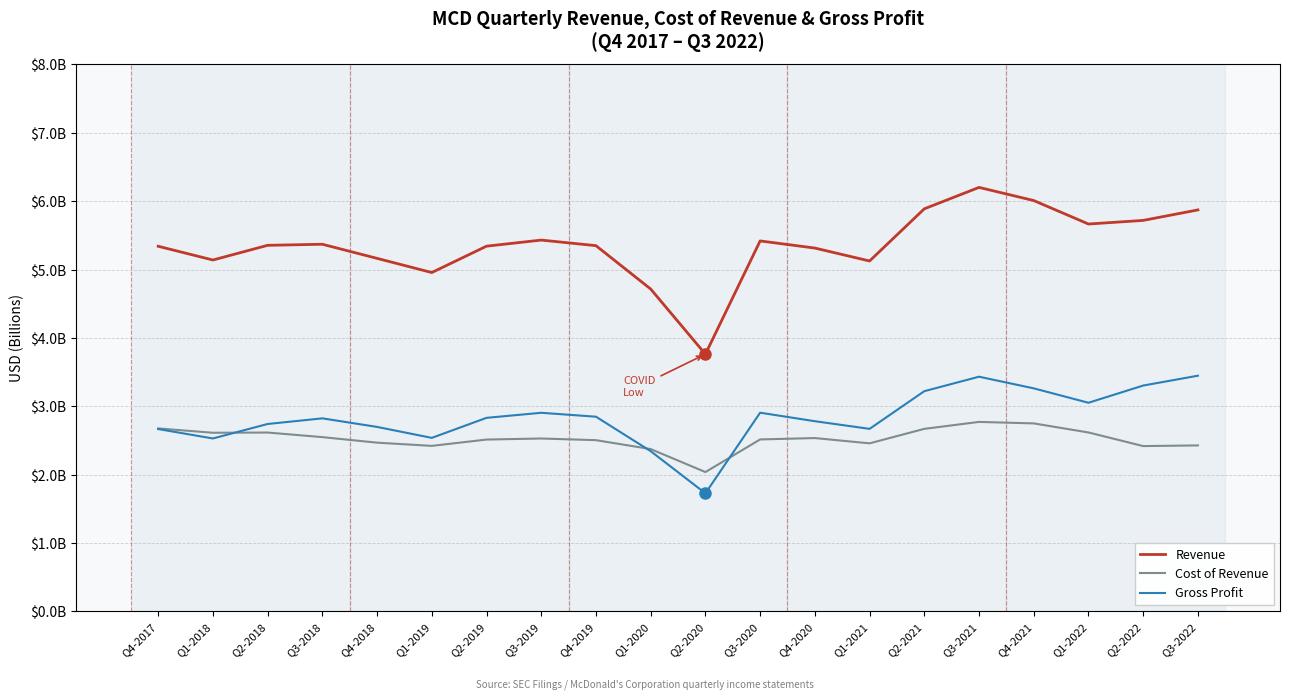

At Q4-2021, list the series in order from smallest to largest.

Cost of Revenue, Gross Profit, Revenue